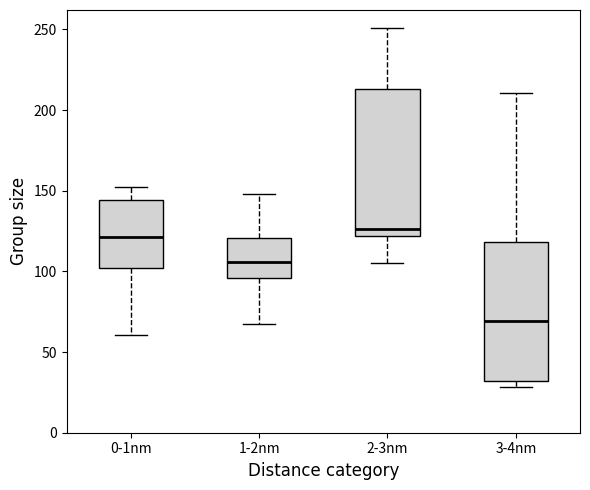

Where does the lower whisker of the box for 1-2nm end on the y-axis? The values are not printed on the chart, so give them approximately, as read against the axis.

65